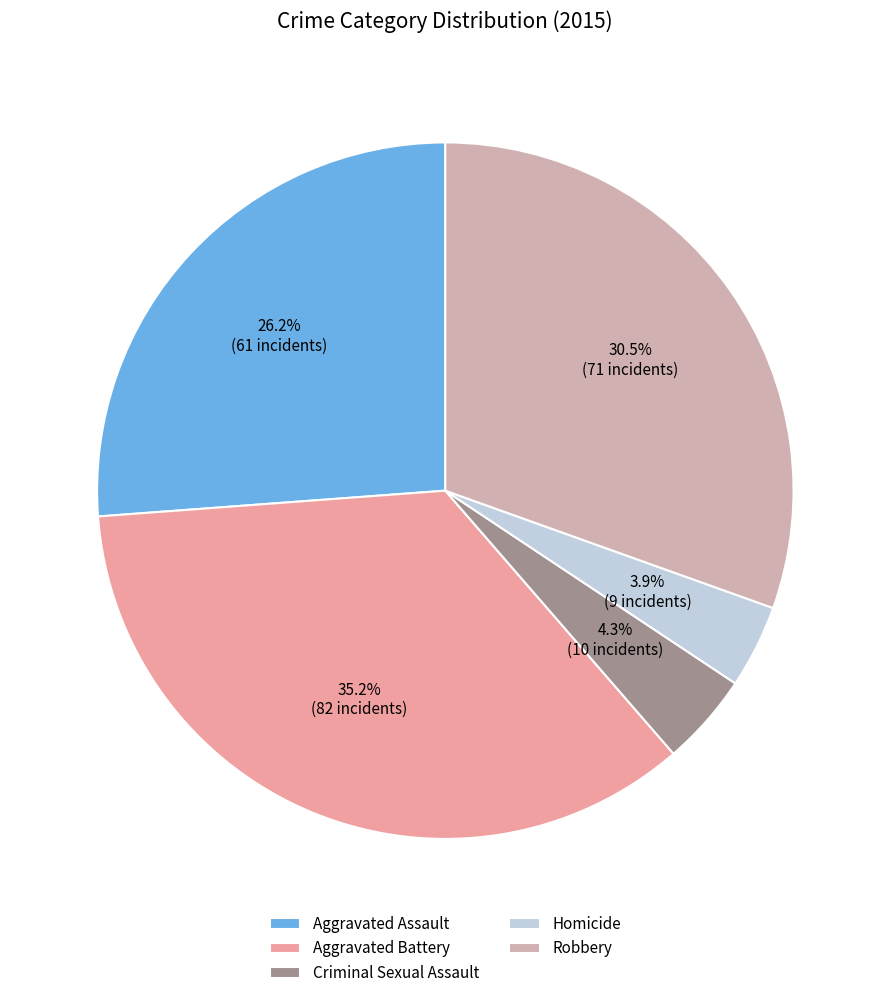

Which category has the smallest portion of the pie?

Homicide